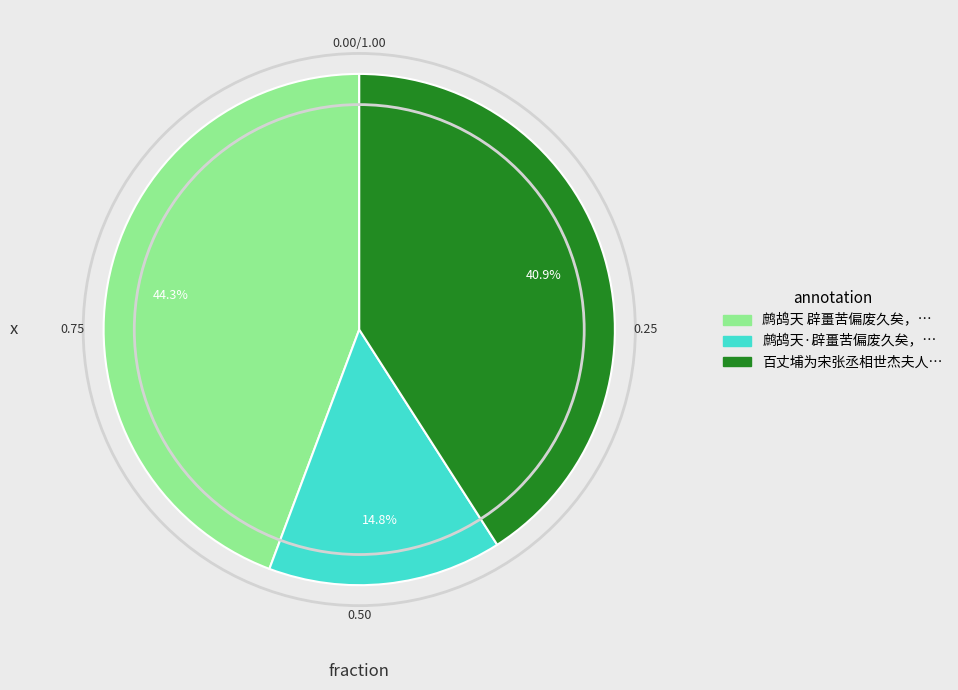

Does any single category account for the majority?

No